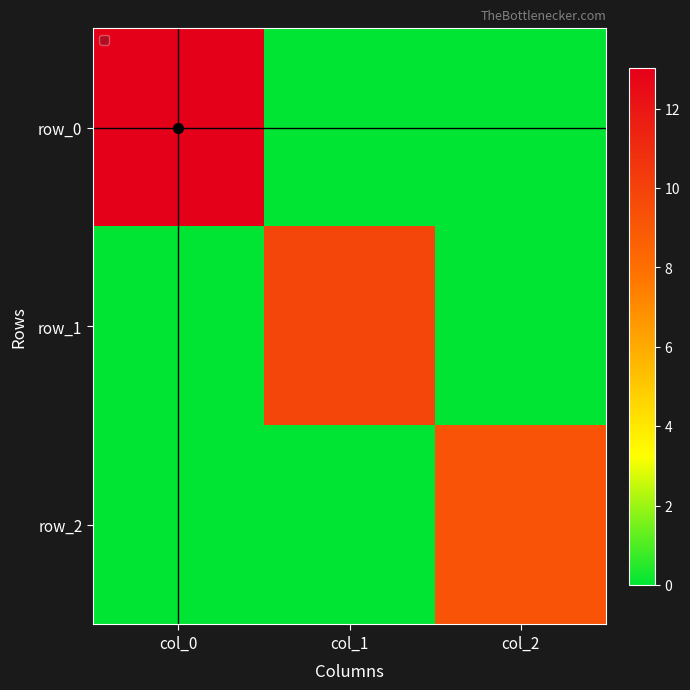

What is the highest value of the row_0 series?

13.0